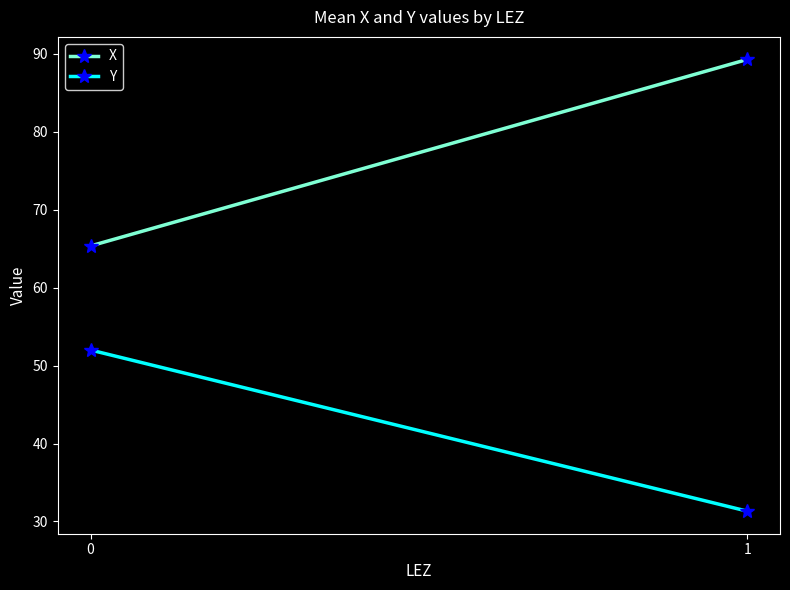

At which category does the chart reach its minimum across all series?

1